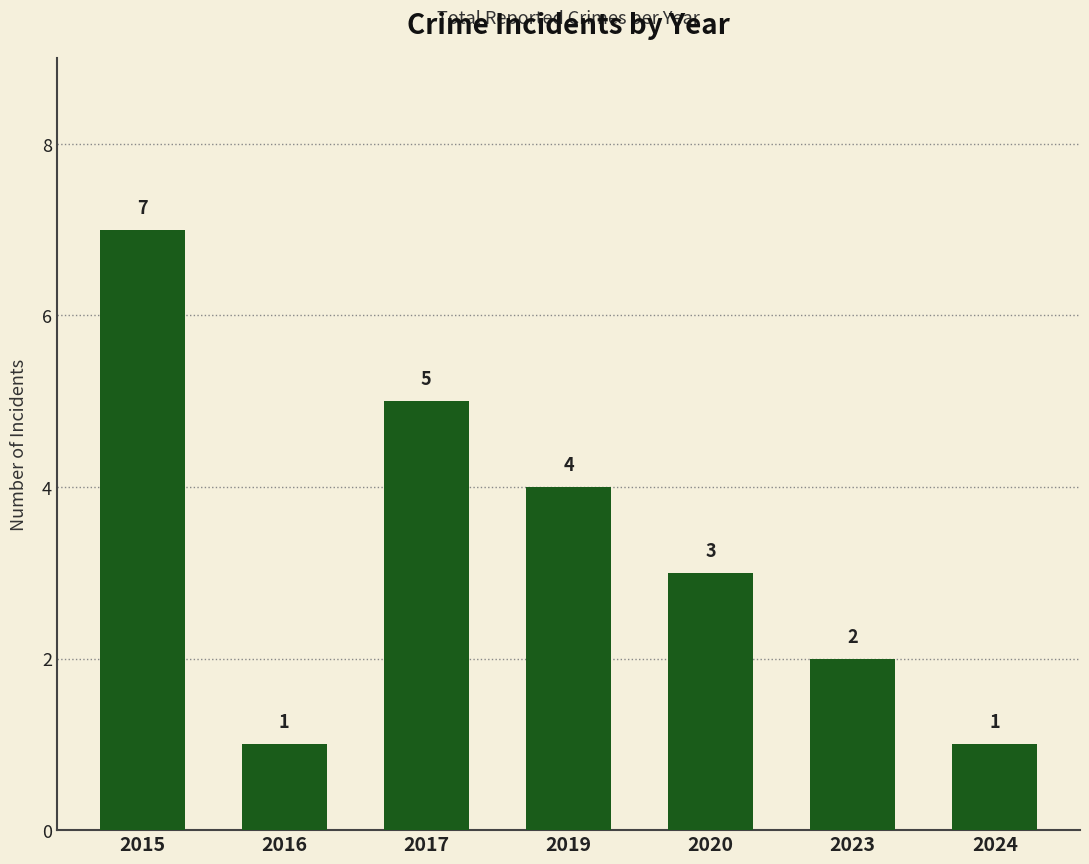

Where is the data nearest to the value 4?

2019